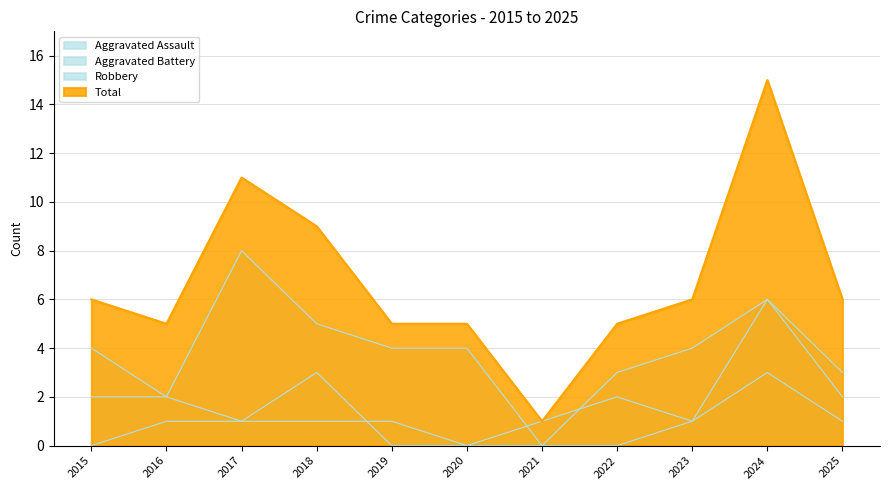

How many positive values does the Aggravated Assault series have?

7